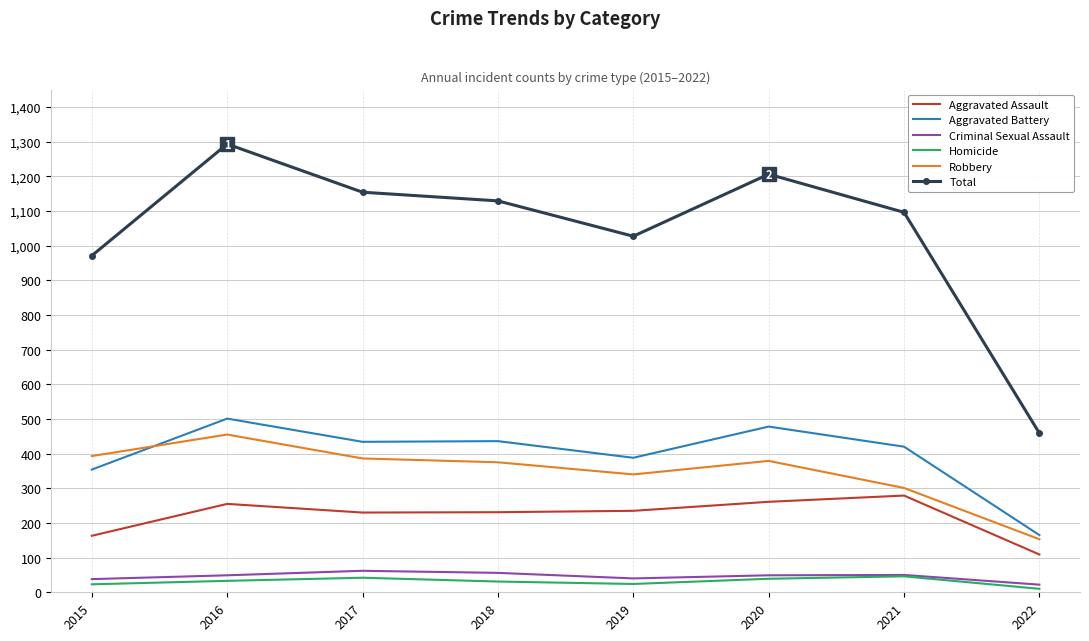

At which label does Robbery reach its minimum?

2022